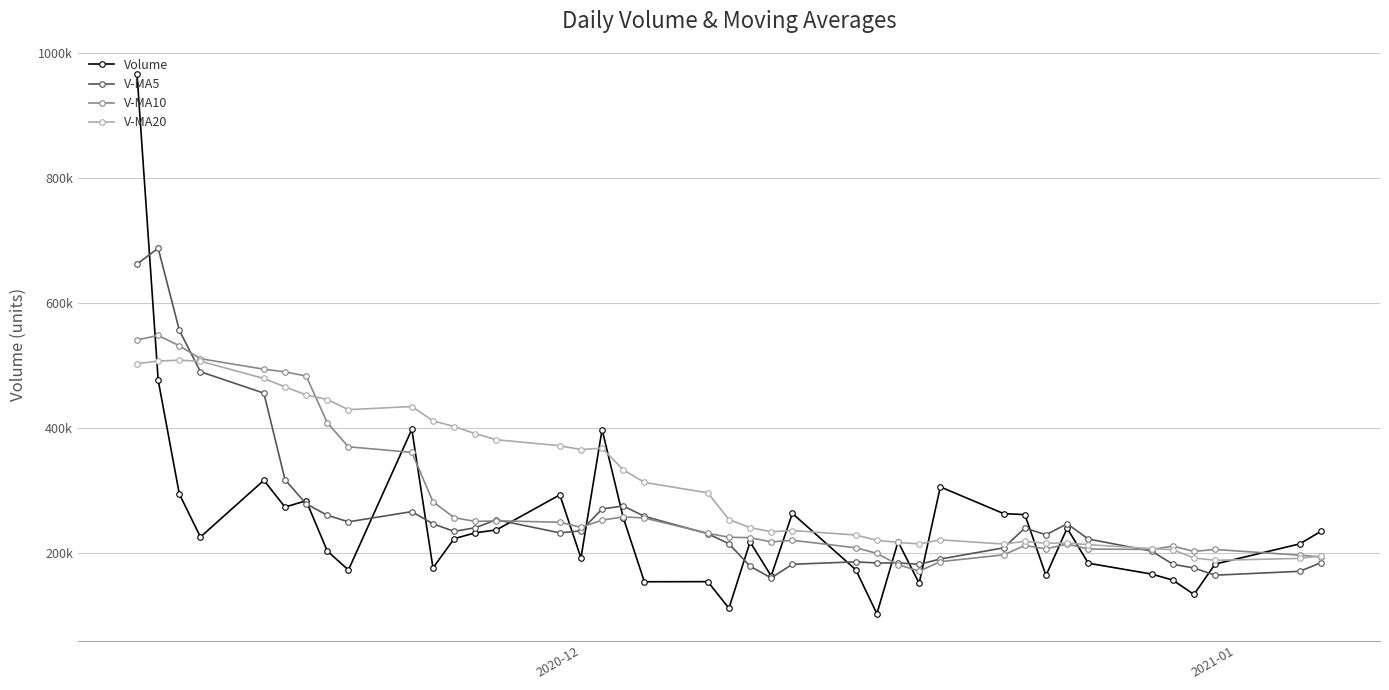

How many intersections are there between V-MA5 and Volume?

16